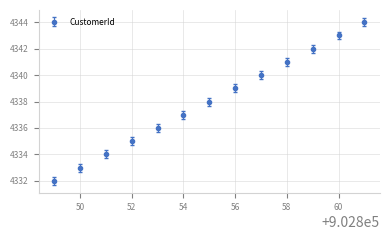

What is the maximum value shown in the chart?

4344